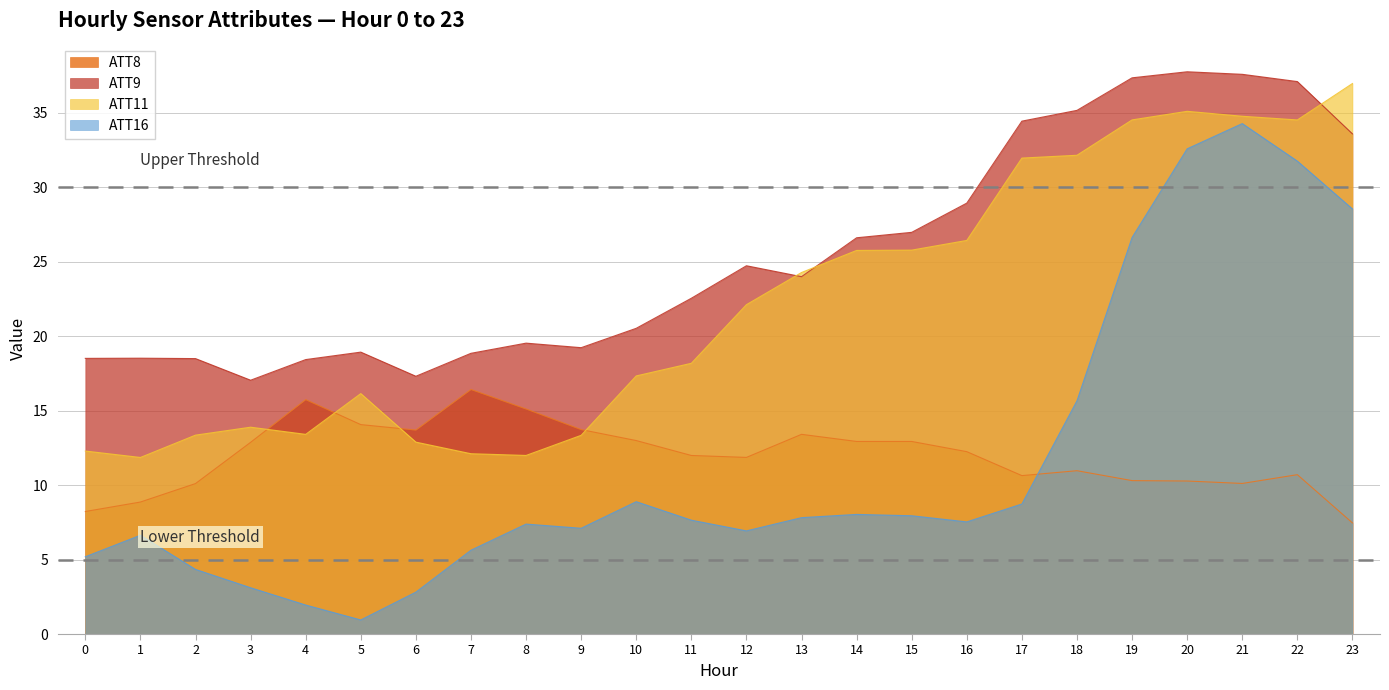

Rank the categories by ATT16 value from highest to lowest.

21, 20, 22, 23, 19, 18, 10, 17, 14, 15, 13, 11, 16, 8, 9, 12, 1, 7, 0, 2, 3, 6, 4, 5